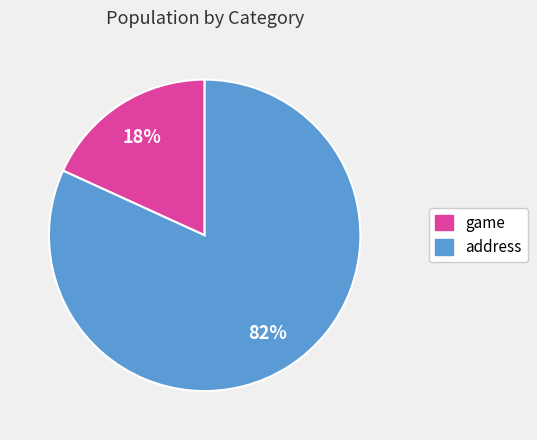

What is the smallest slice in the pie chart?

game